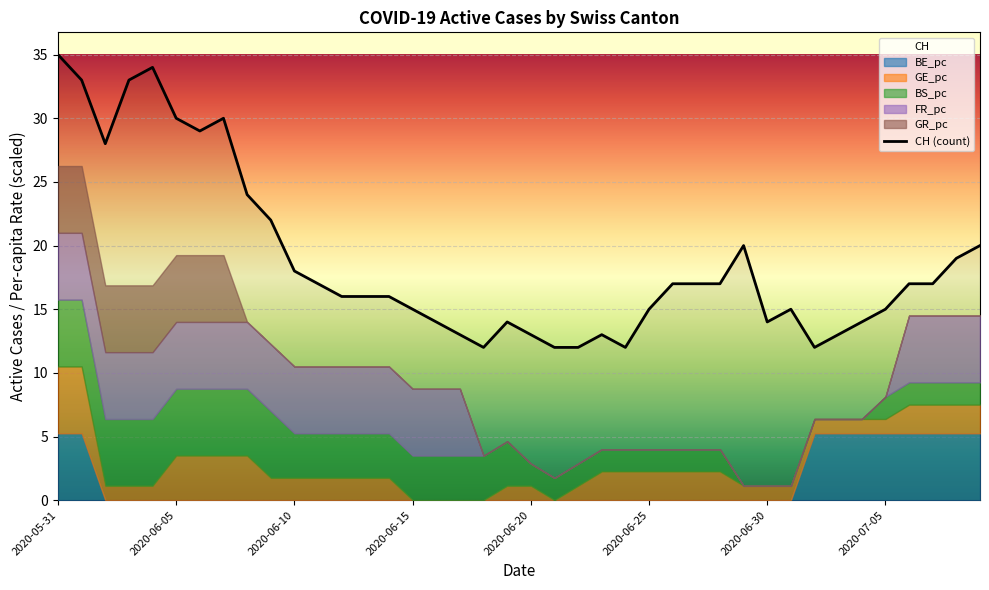

At which label is the value closest to 23?

8